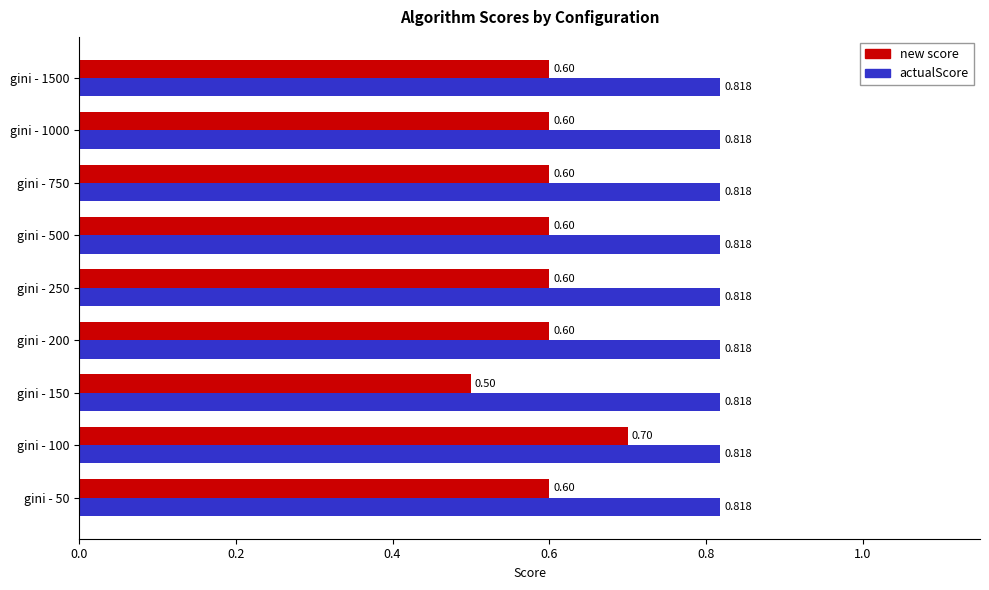

Which series has the largest range (max minus min)?

new score